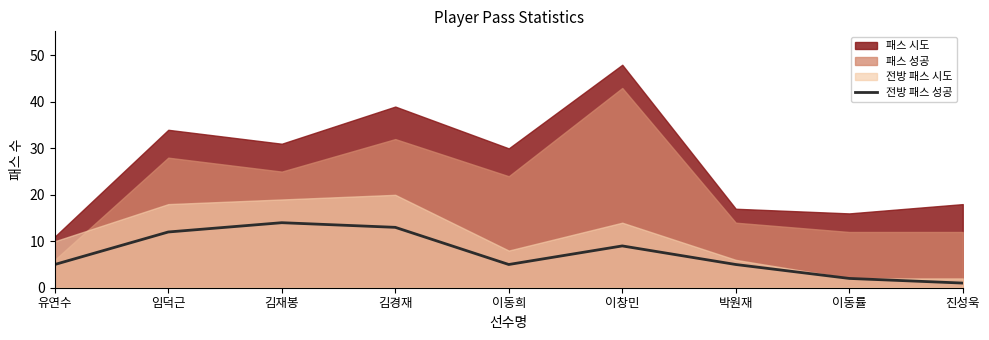

True or false: there are more than 2 points higher than both neighbors.

False